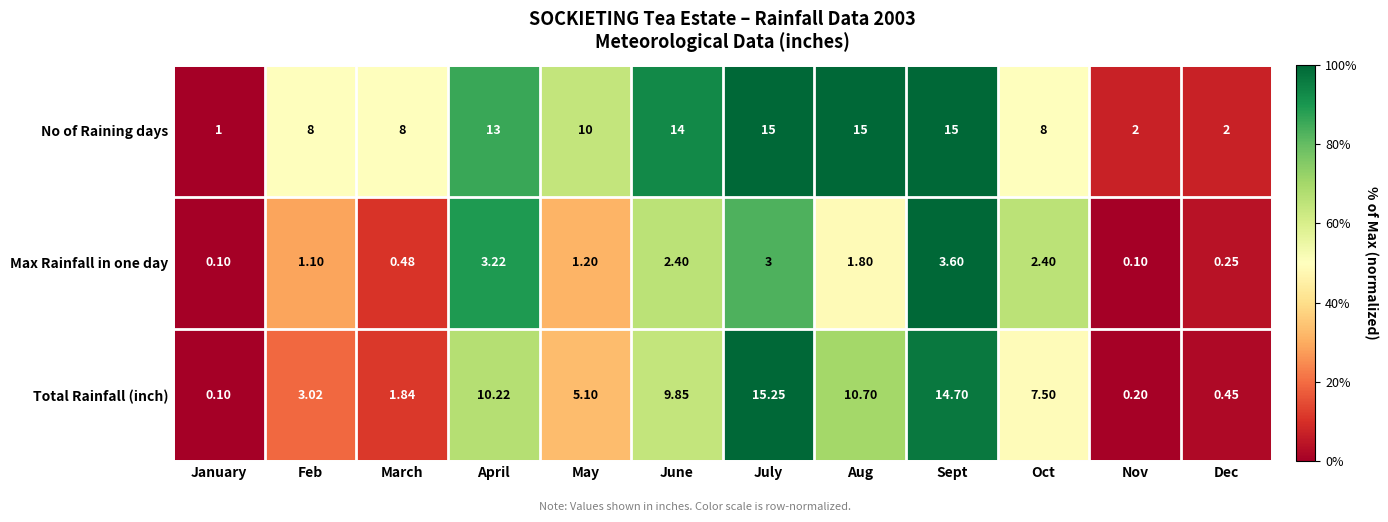

At which label does No of Raining days first exceed 10?

April